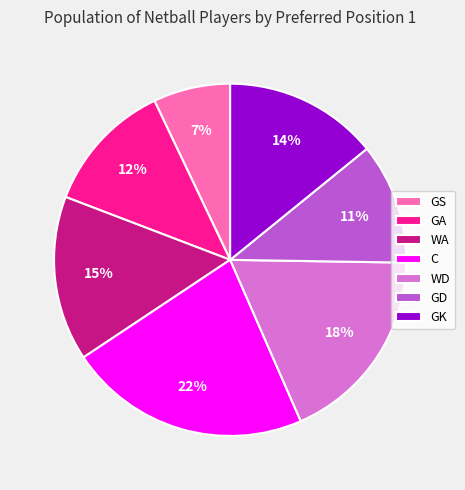

Combined, do GK and GA account for over 50%?

No